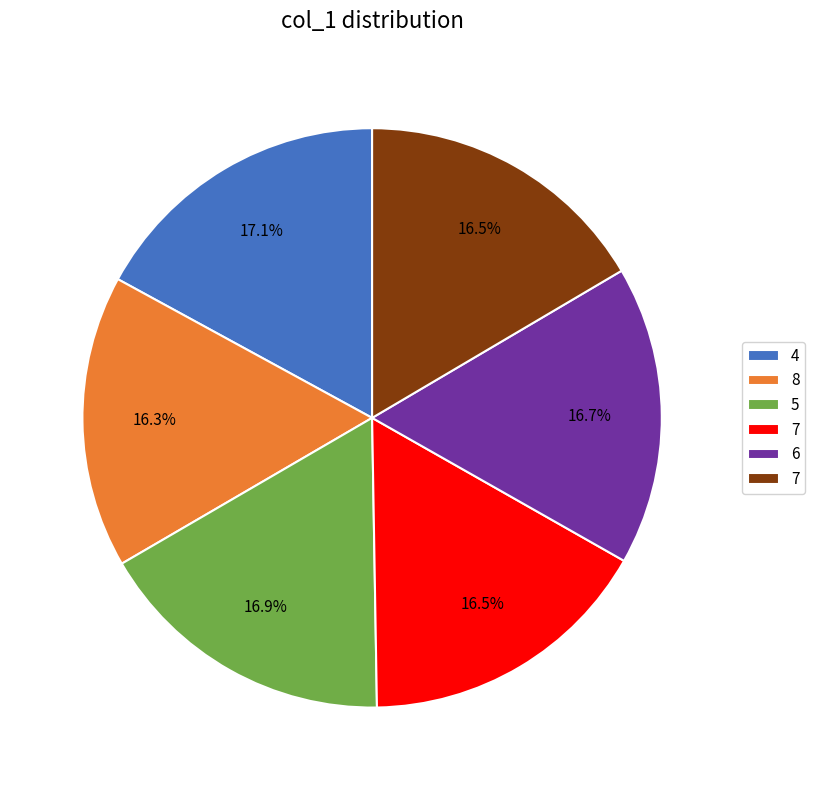

How many segments does this pie chart have?

6